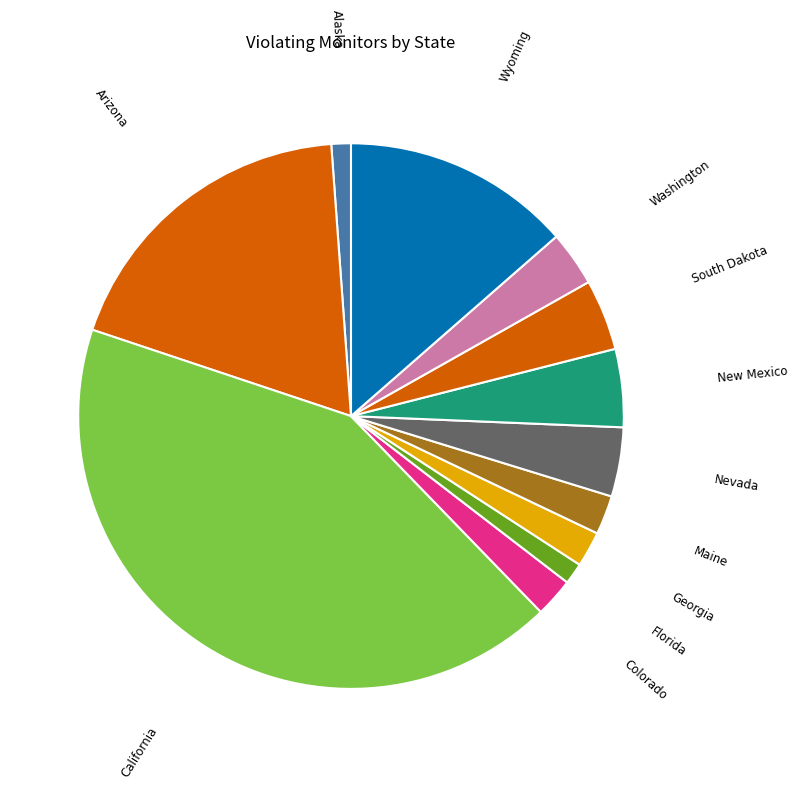

What is the largest slice in the pie chart?

California